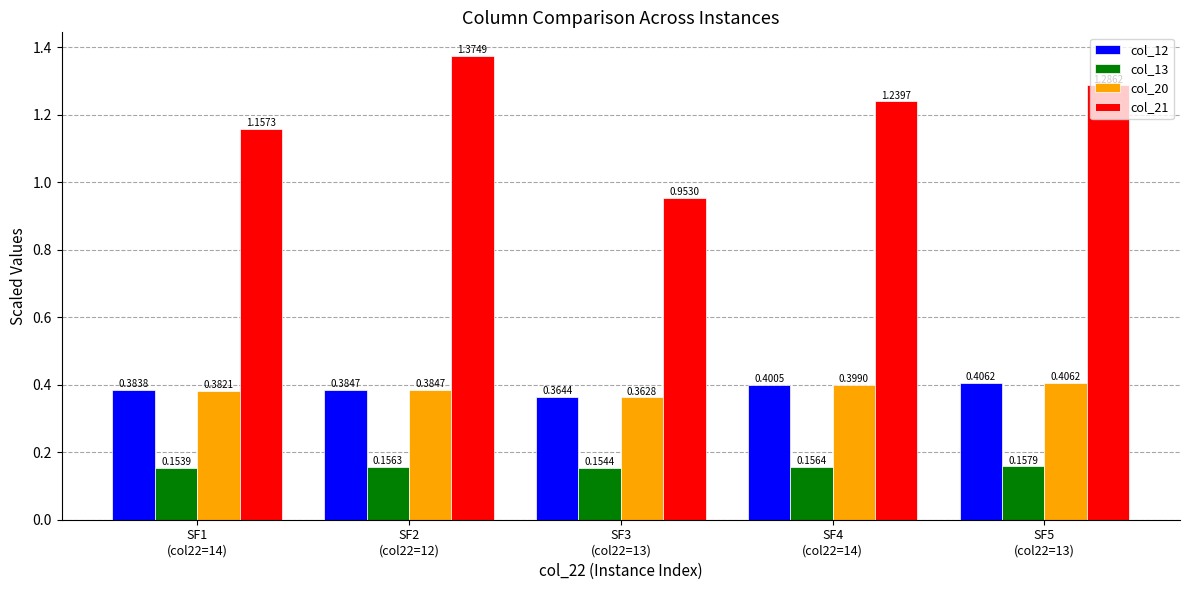

How many values in the col_21 series are below 1?

1